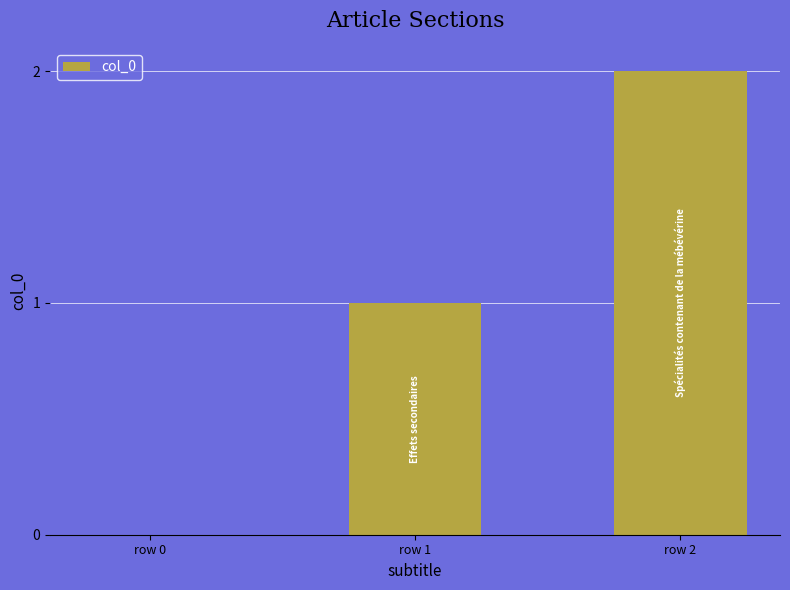

The value at row 1 is 1. True or false?

True